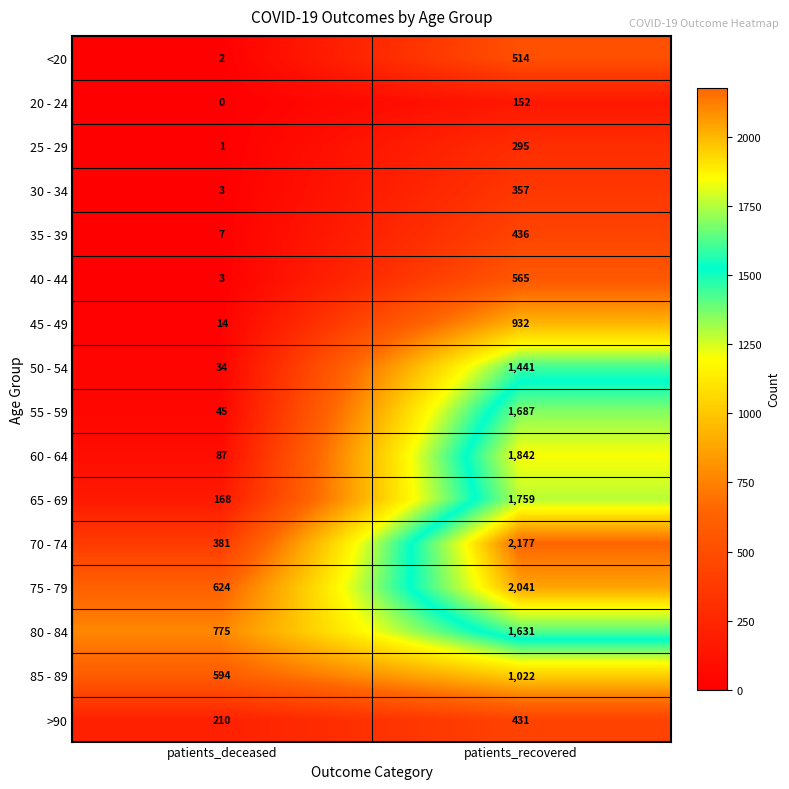

What is the difference between the 20 - 24 values at patients_deceased and patients_recovered?

152